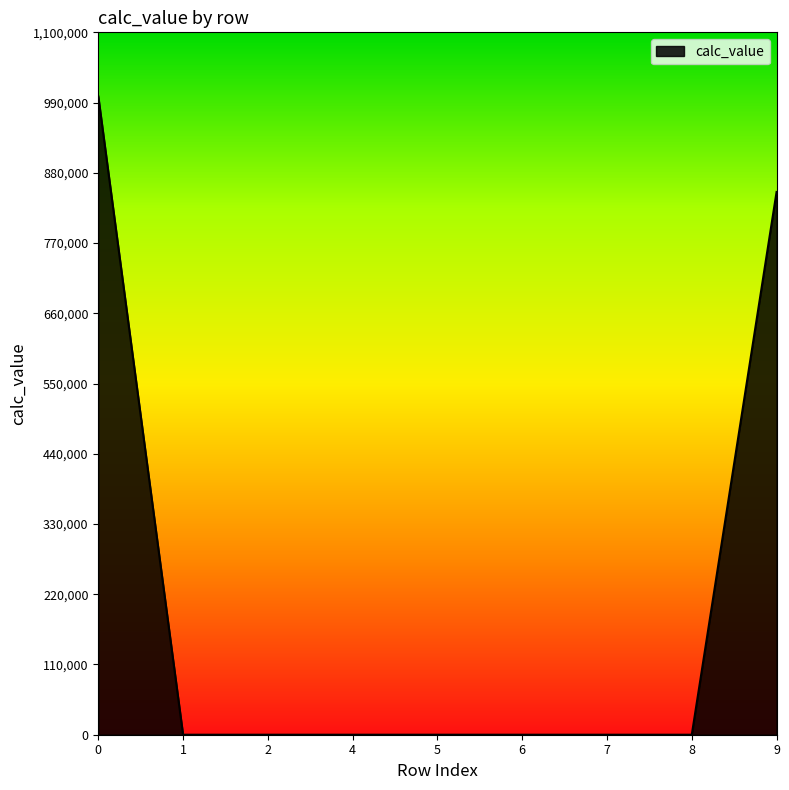

Is it true that the value at 9 is 849999.0?

True